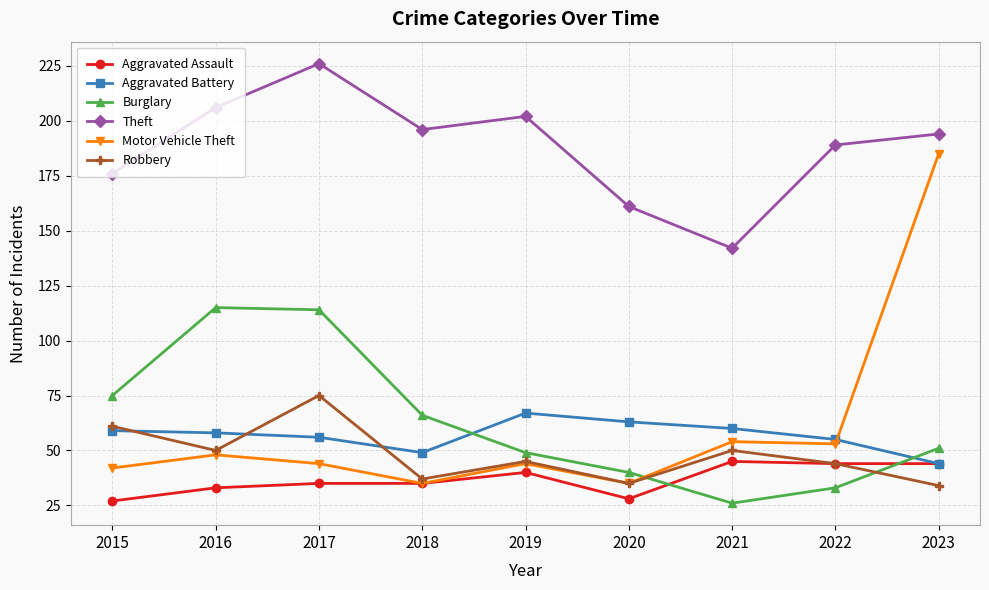

Rank the series by their maximum value, from highest to lowest.

Theft, Motor Vehicle Theft, Burglary, Robbery, Aggravated Battery, Aggravated Assault